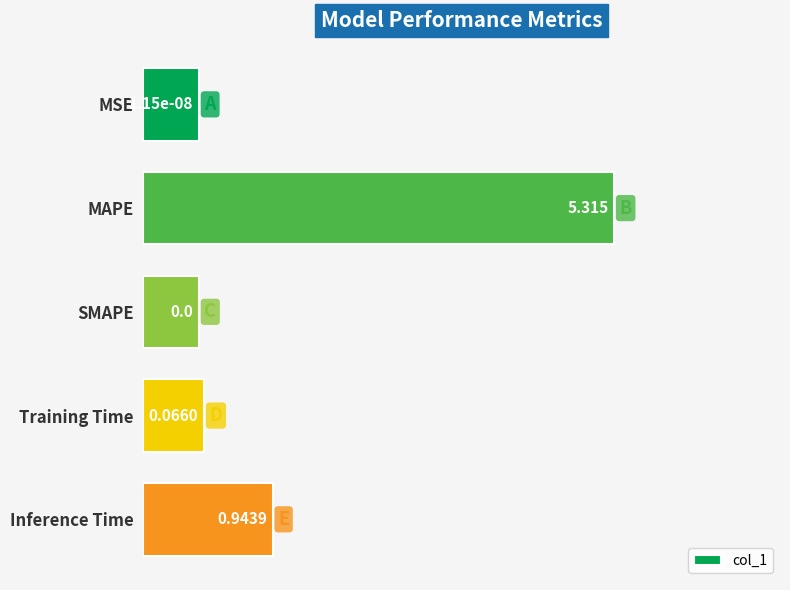

How many bars are there in total?

5